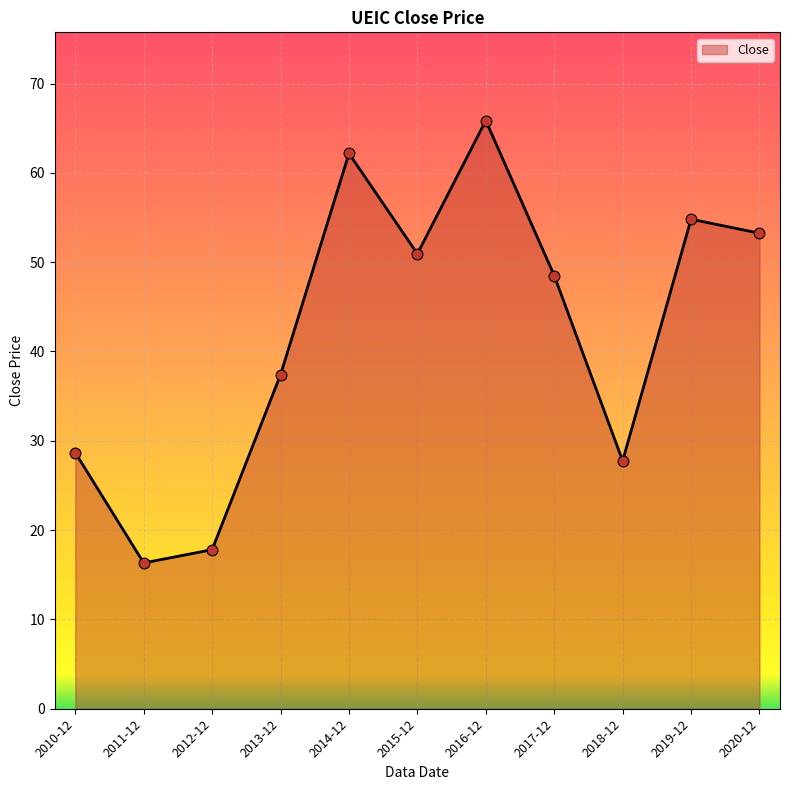

What is the change in value from 2014-12 to 2016-12?

+3.7